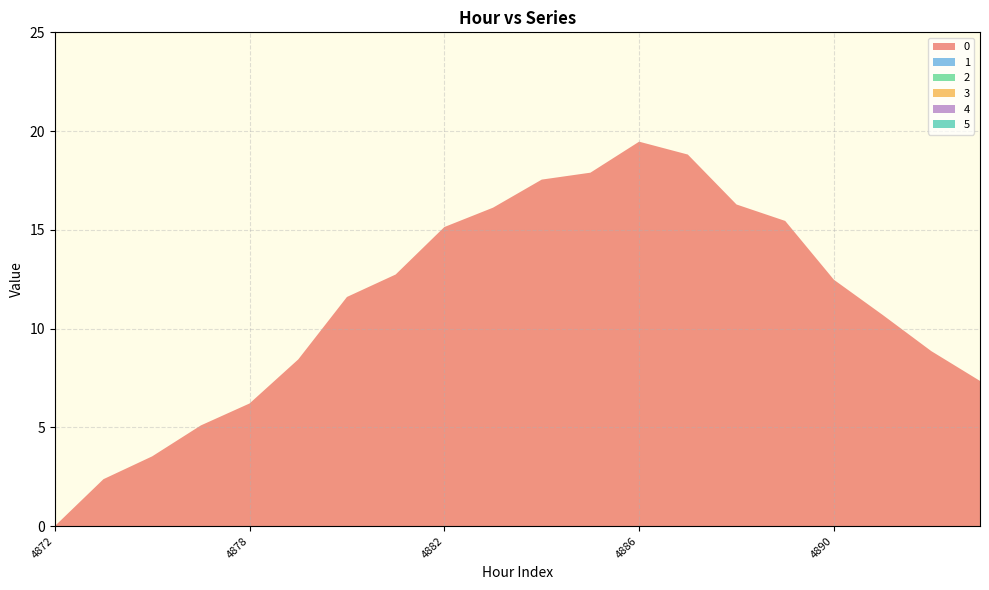

Reading right to left, extract all data points from this chart.

0: 7.4	8.9	10.7	12.5	15.5	16.3	18.8	19.5	17.9	17.5	16.1	15.1	12.7	11.6	8.4	6.2	5.1	3.5	2.4	0.0
1: 0.0	0.0	0.0	0.0	0.0	0.0	0.0	0.0	0.0	0.0	0.0	0.0	0.0	0.0	0.0	0.0	0.0	0.0	0.0	0.0
2: 0.0	0.0	0.0	0.0	0.0	0.0	0.0	0.0	0.0	0.0	0.0	0.0	0.0	0.0	0.0	0.0	0.0	0.0	0.0	0.0
3: 0.0	0.0	0.0	0.0	0.0	0.0	0.0	0.0	0.0	0.0	0.0	0.0	0.0	0.0	0.0	0.0	0.0	0.0	0.0	0.0
4: 0.0	0.0	0.0	0.0	0.0	0.0	0.0	0.0	0.0	0.0	0.0	0.0	0.0	0.0	0.0	0.0	0.0	0.0	0.0	0.0
5: 0.0	0.0	0.0	0.0	0.0	0.0	0.0	0.0	0.0	0.0	0.0	0.0	0.0	0.0	0.0	0.0	0.0	0.0	0.0	0.0